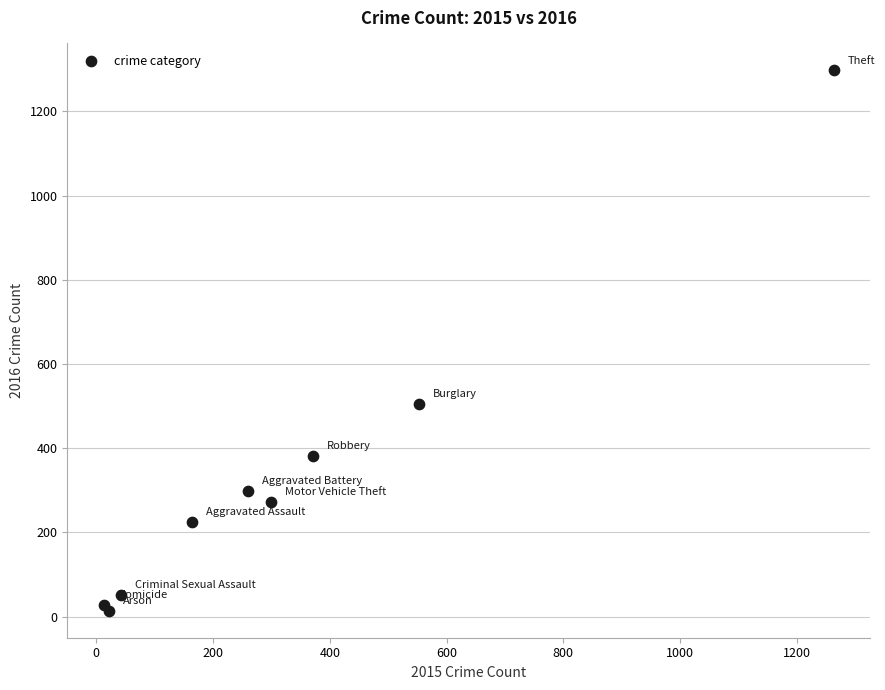

What Y value in the scatter plot is closest to 655?

505